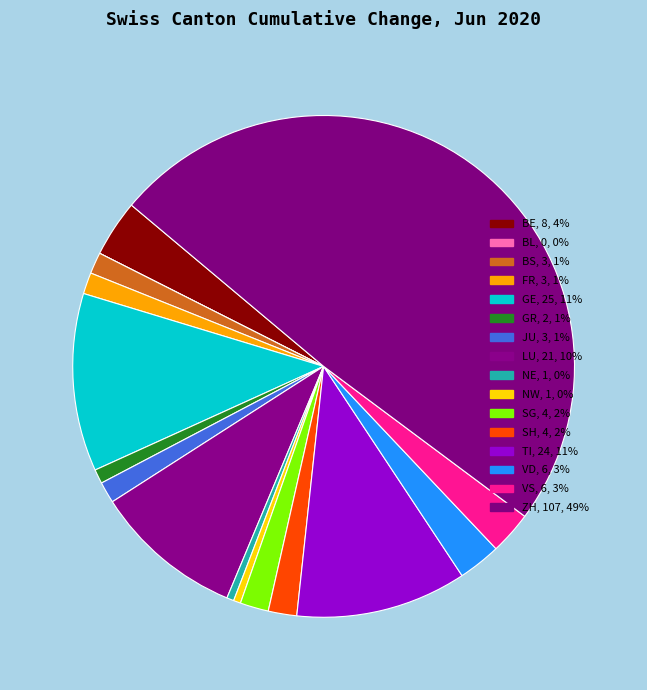

To the nearest percent, what is the average slice percentage?

6%